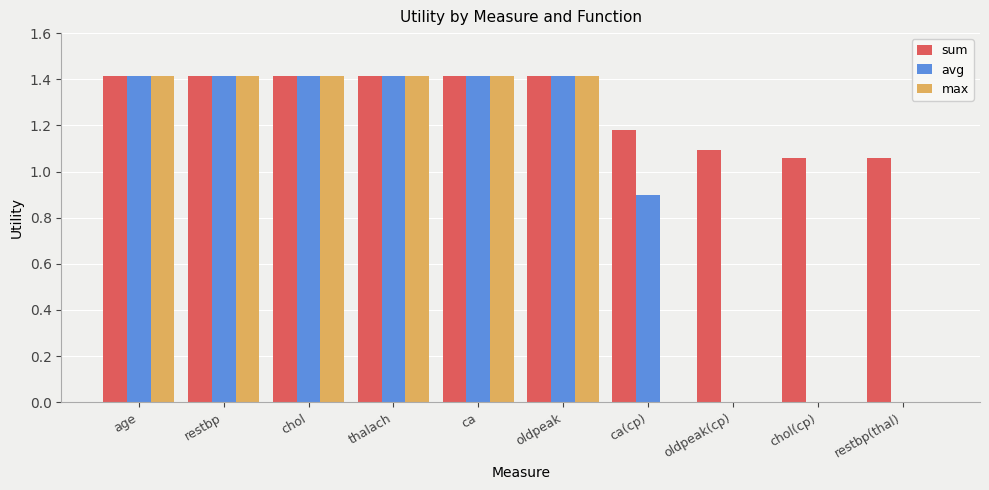

The value of max at oldpeak is 1.4. True or false?

True